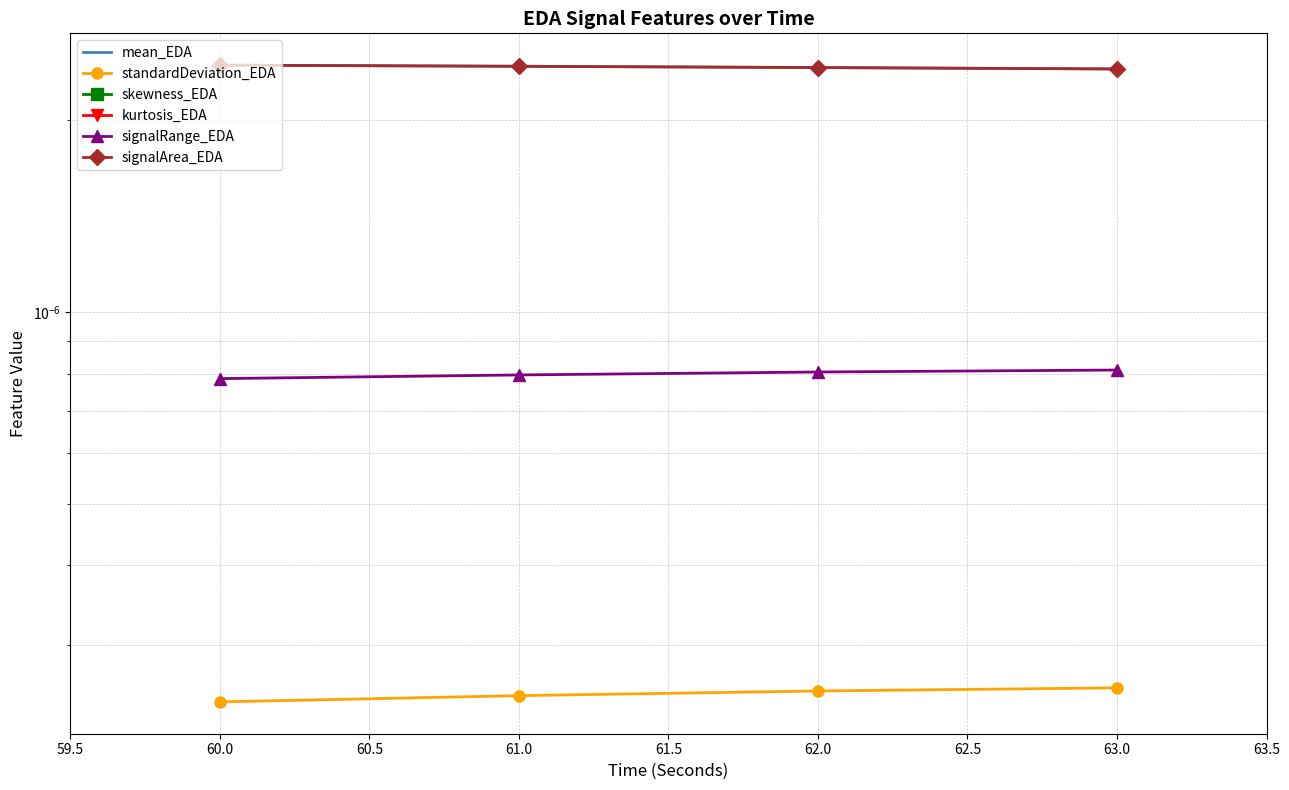

Rank the series at 61.0 from highest to lowest value.

signalArea_EDA, mean_EDA, signalRange_EDA, standardDeviation_EDA, skewness_EDA, kurtosis_EDA